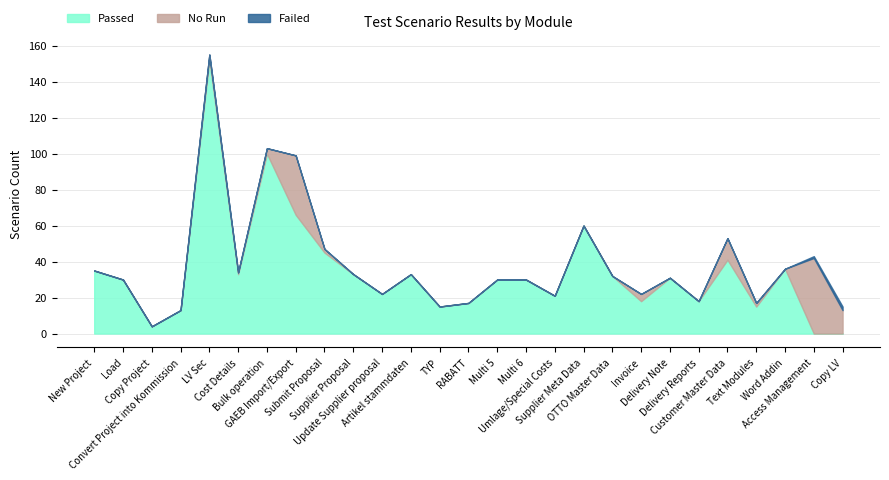

Which series has the largest range (max minus min)?

Passed